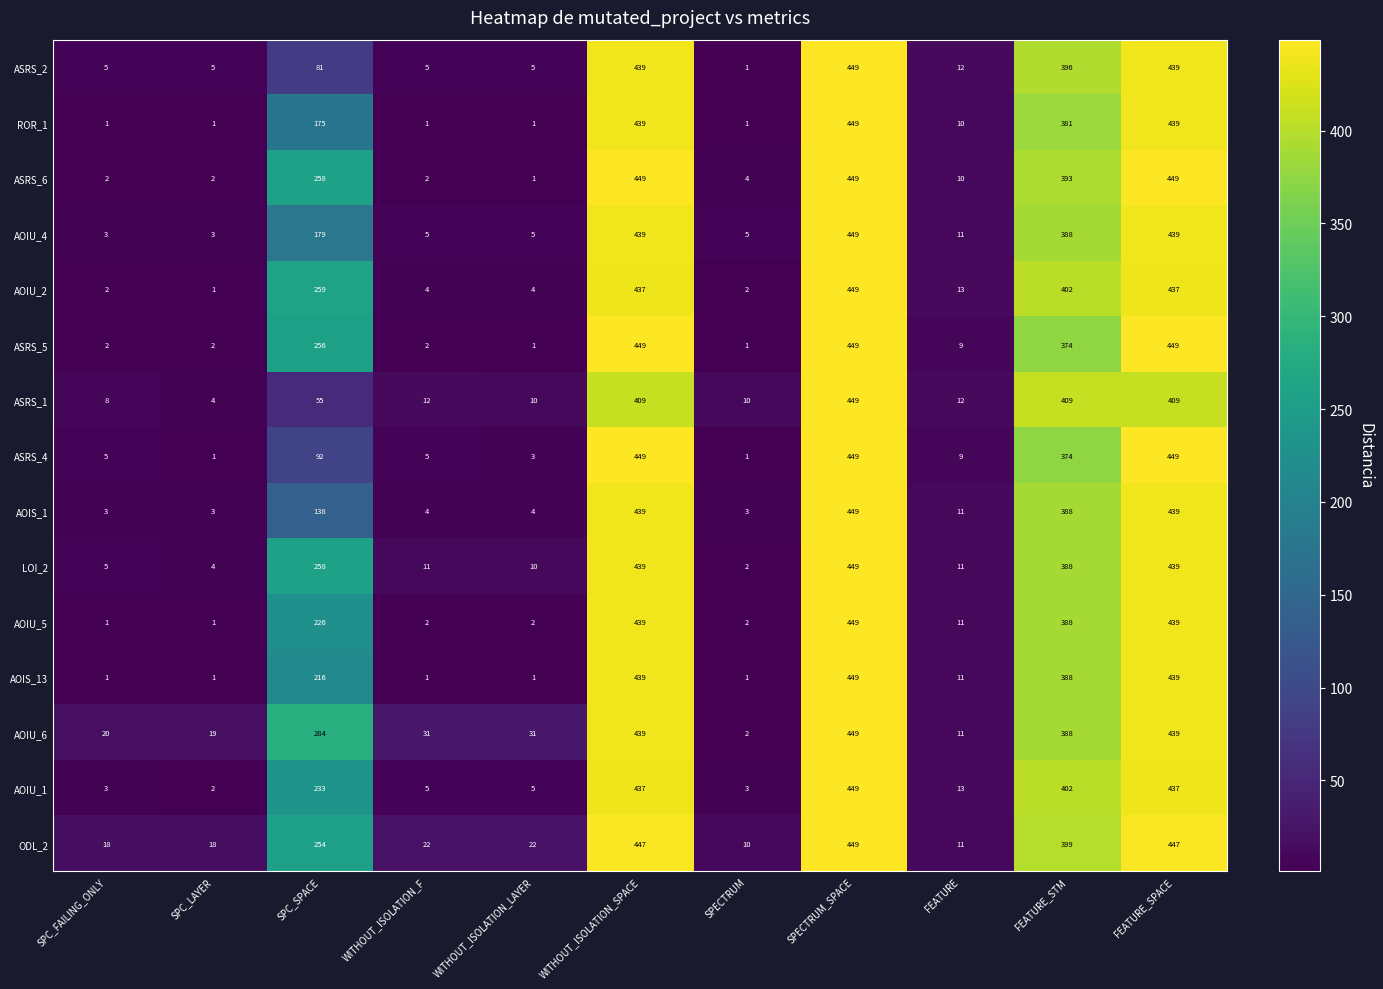

Count the number of categories in the chart.

11